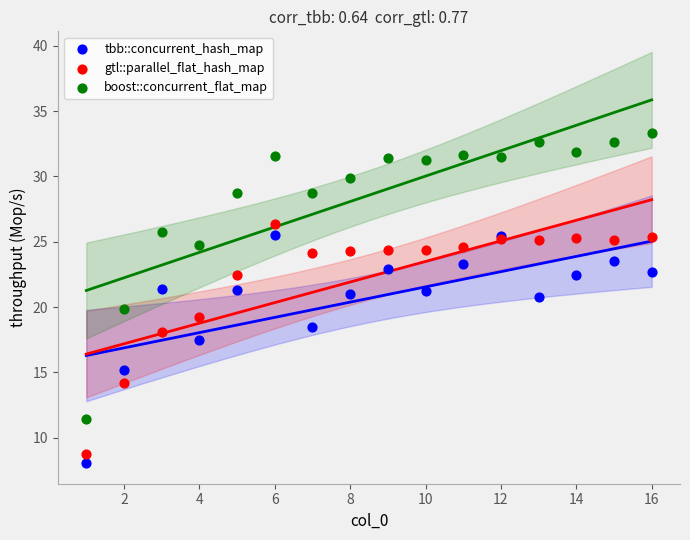

In the tbb::concurrent_hash_map series, what Y value is closest to 16?

15.2